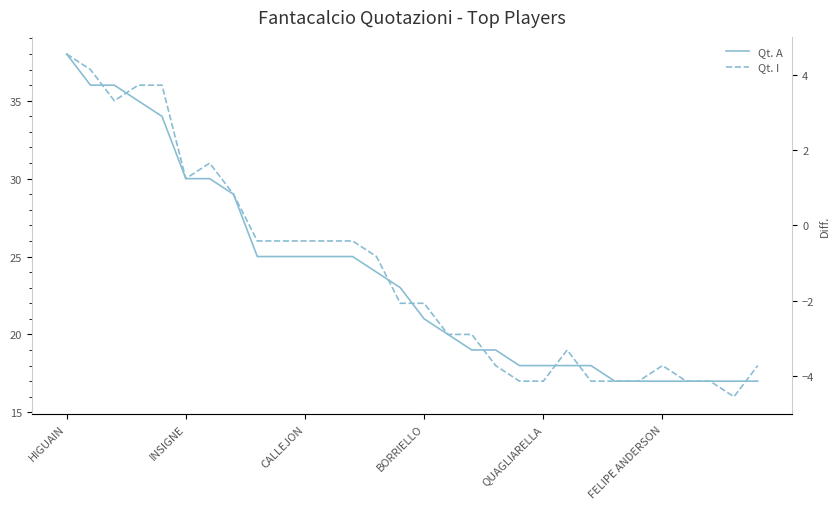

What is the greatest value displayed?

38